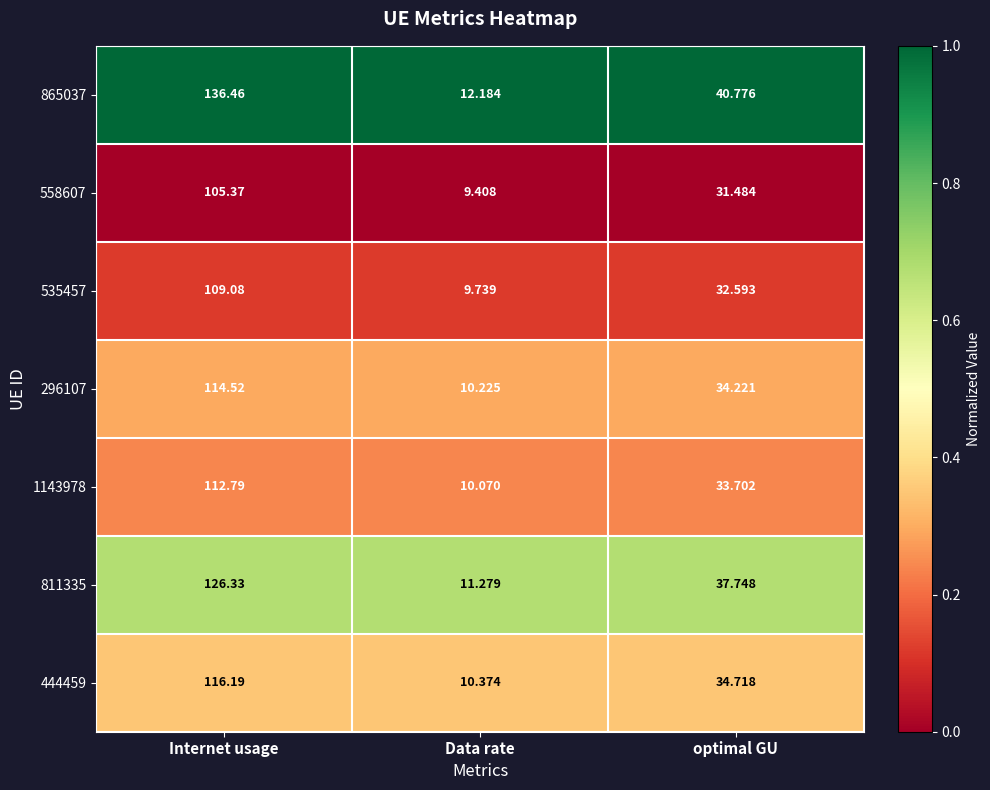

At which label does 535457 reach its peak?

Internet usage